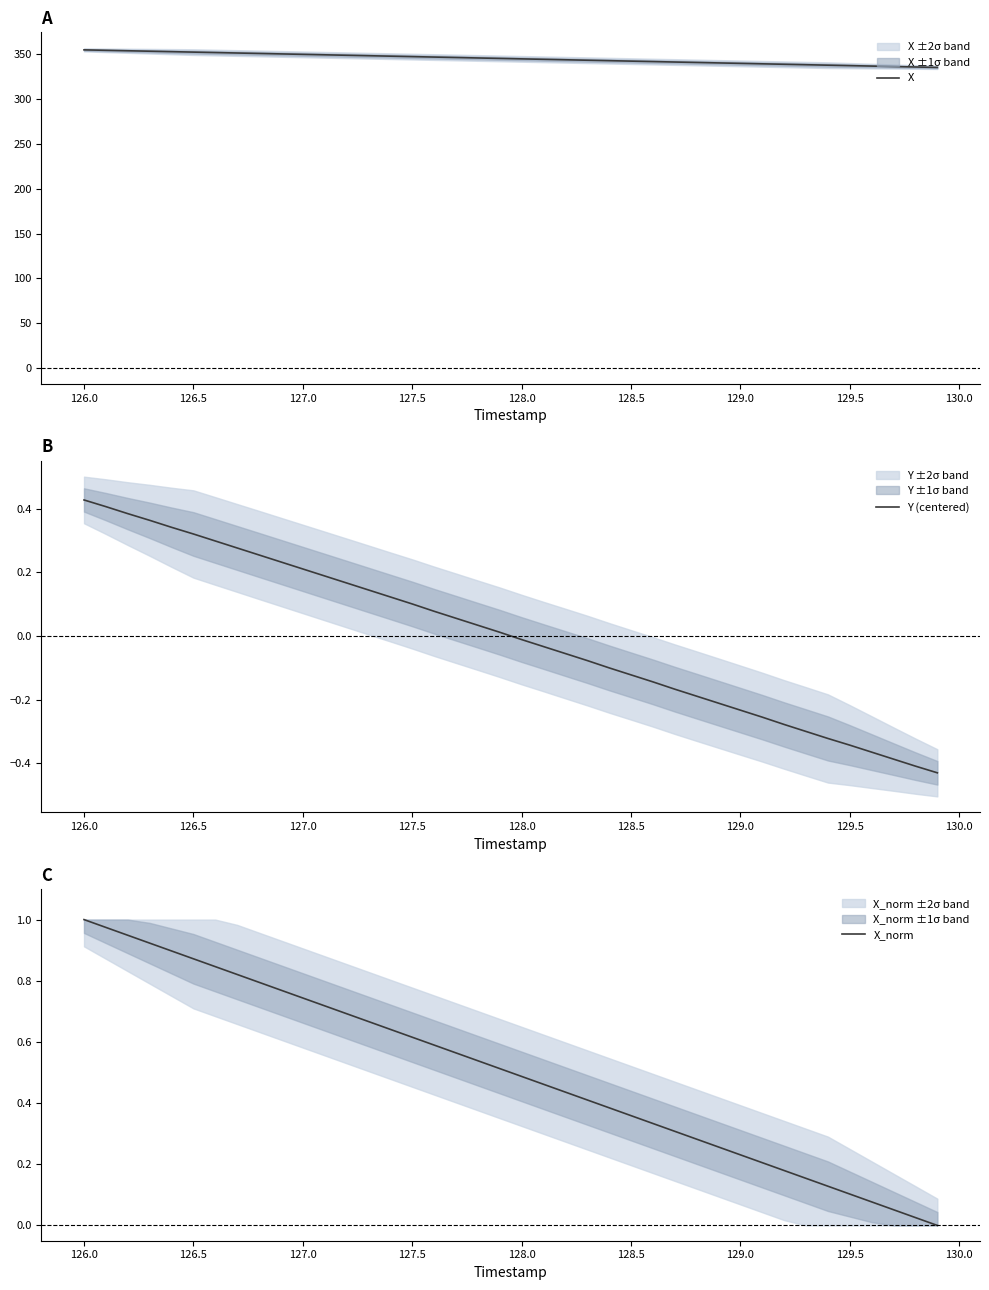

At which label does X_norm reach its peak?

126.0